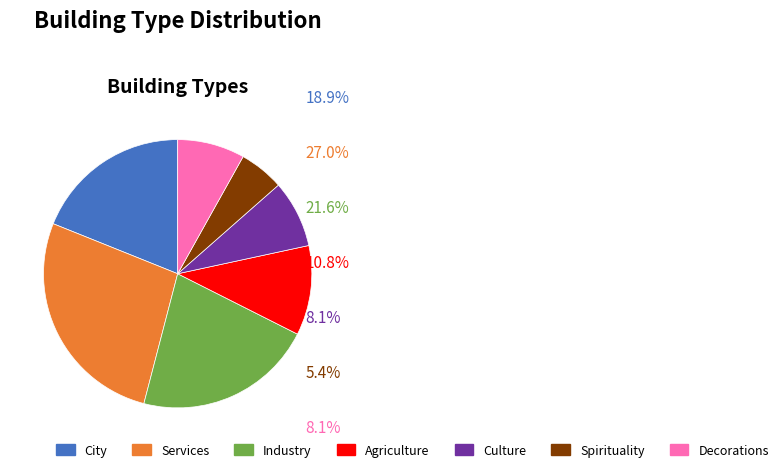

Combined, do Culture and Spirituality account for over 50%?

No